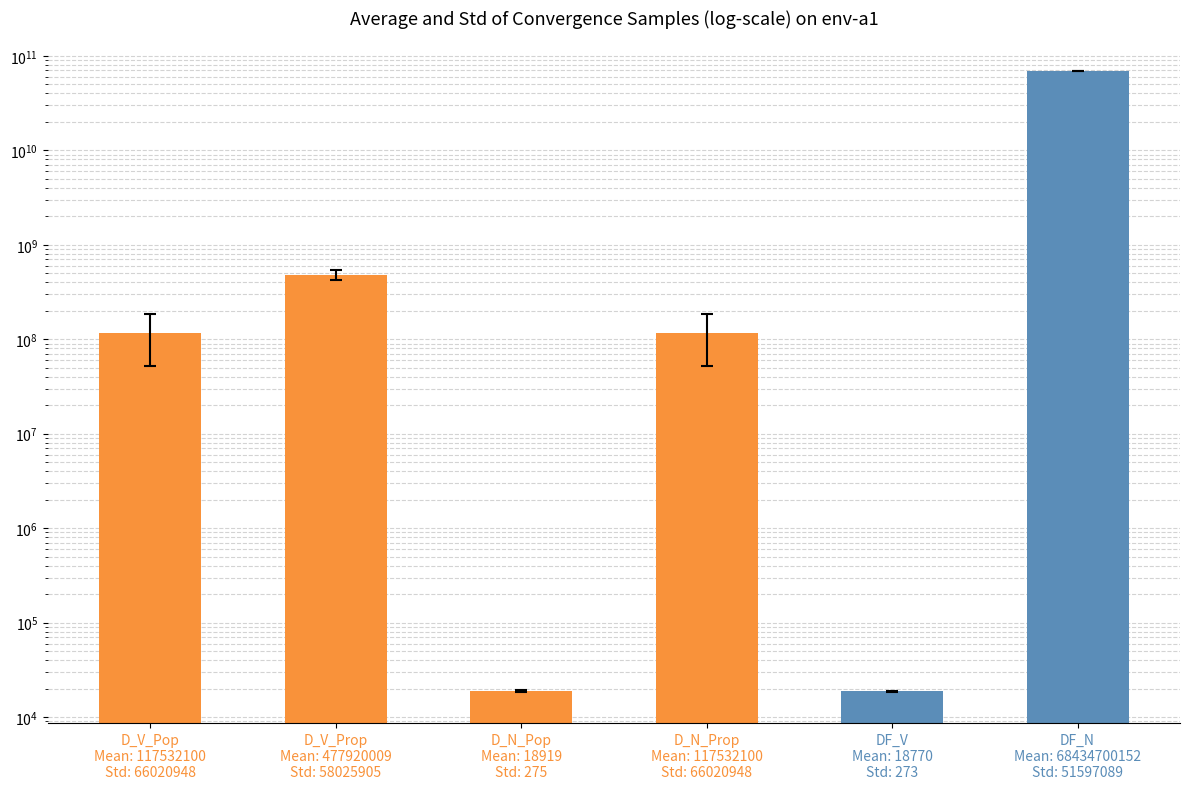

Reading left to right, list all the values displayed in this chart.

117532099.8	477920008.9	18919.1	117532099.8	18769.5	68434700151.8